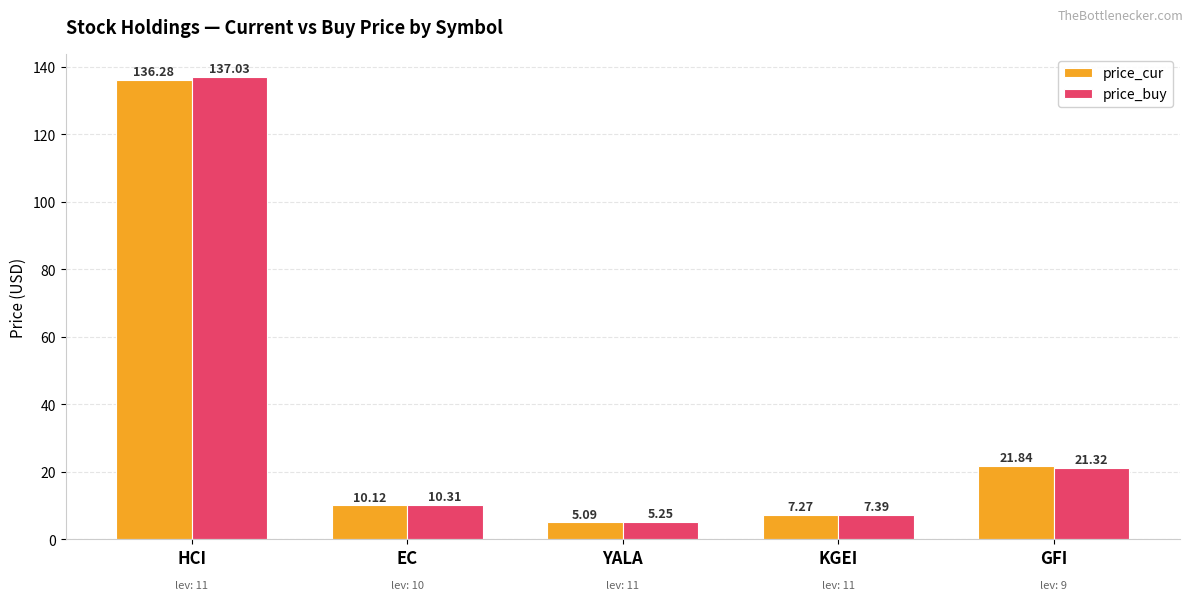

Is the value of price_buy at EC greater than the value of price_cur at GFI?

No